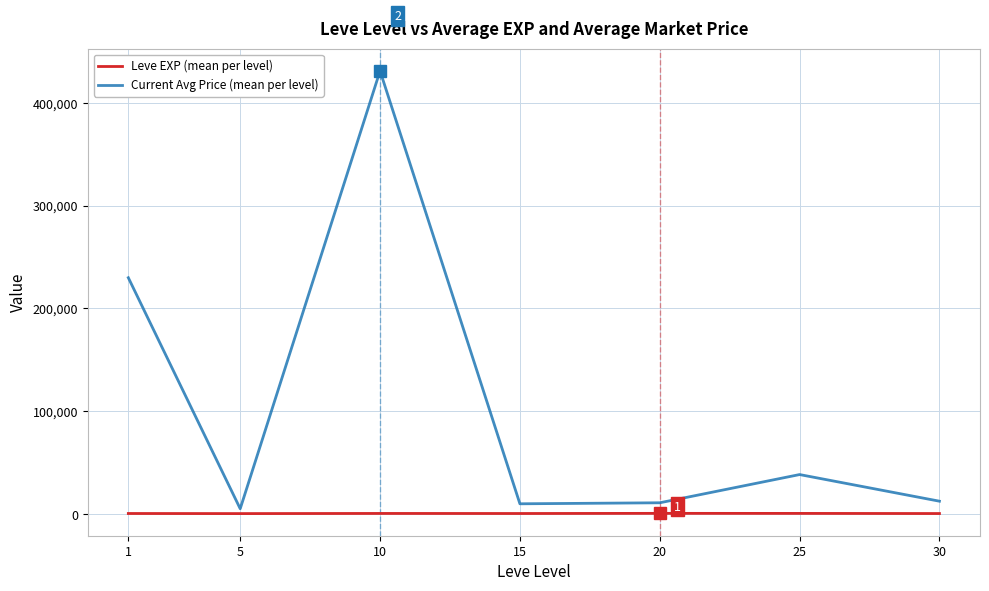

List the series in order of their overall mean, lowest first.

Leve EXP (mean per level), Current Avg Price (mean per level)